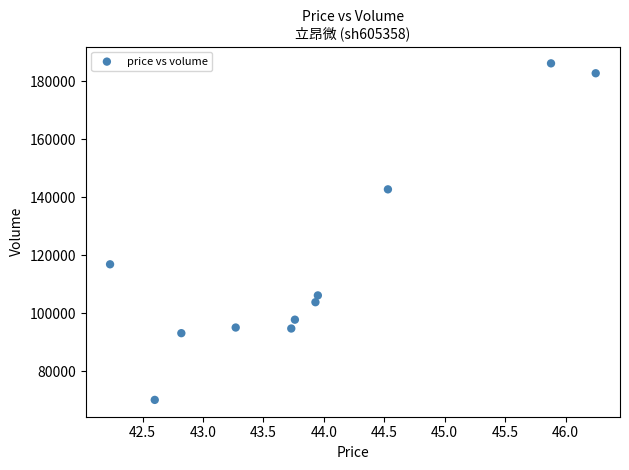

What Y value in the scatter plot is closest to 128141?

116888